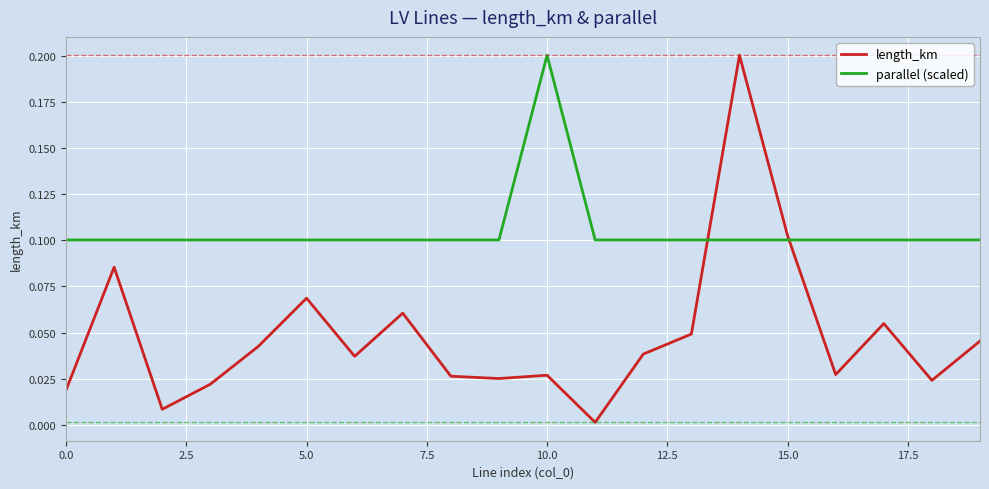

Rank the series by their average value, from lowest to highest.

length_km, parallel (scaled)